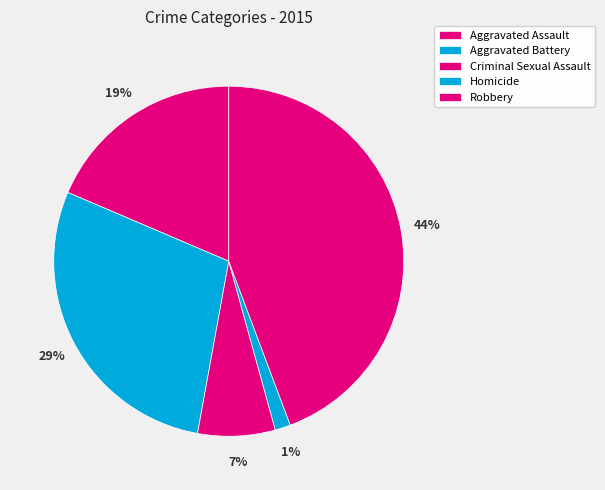

Combined, do Aggravated Assault and Homicide account for over 50%?

No